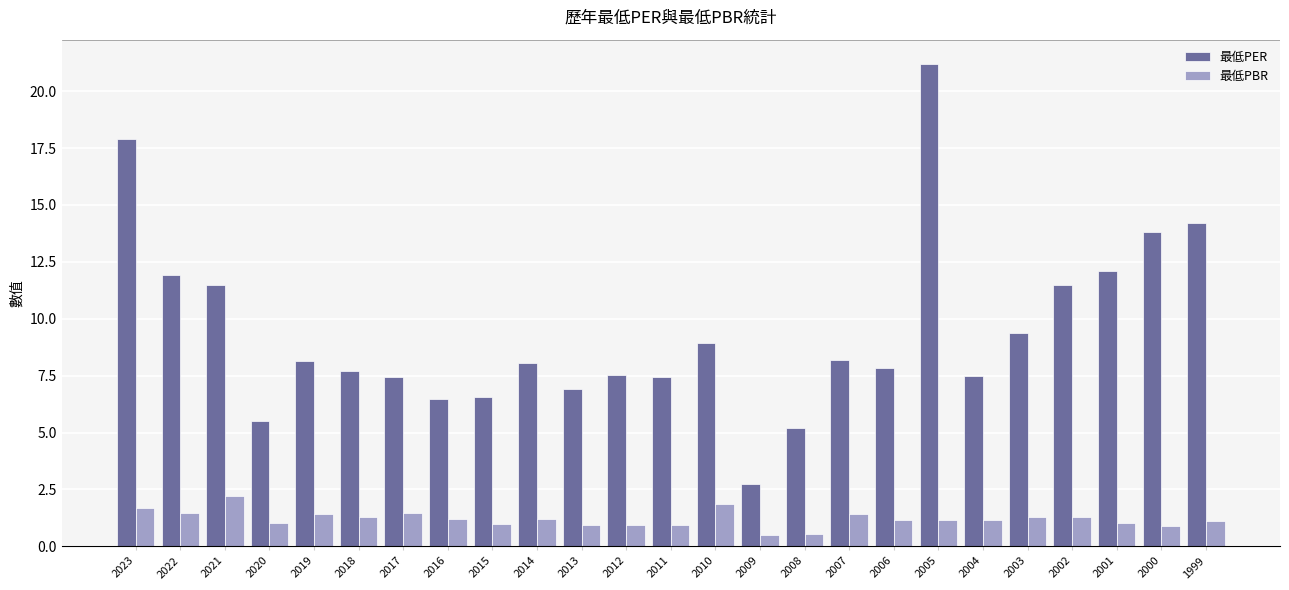

At which category does the chart reach its peak across all series?

2005